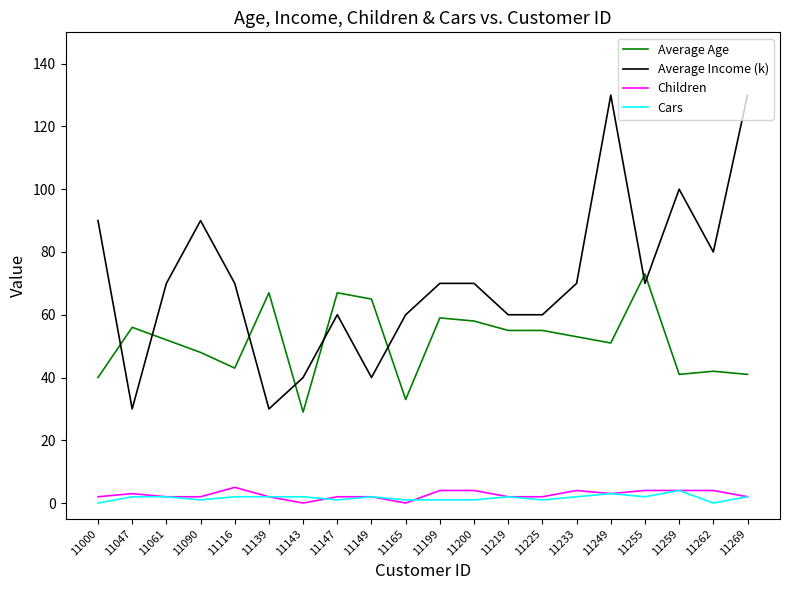

How many distinct data groups are displayed?

4